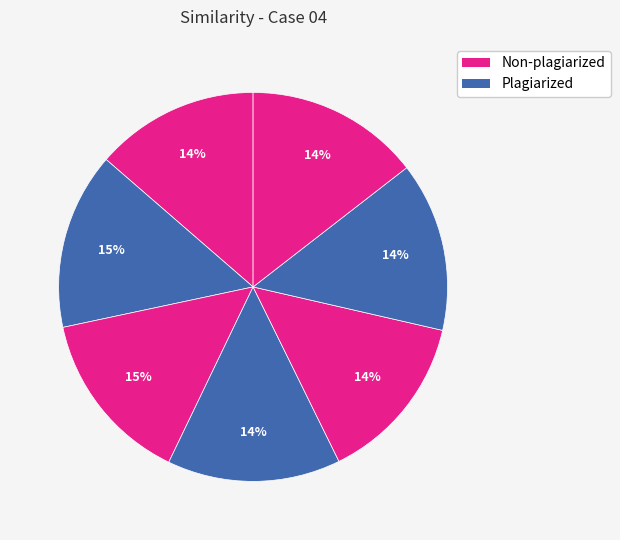

How many segments does this pie chart have?

7